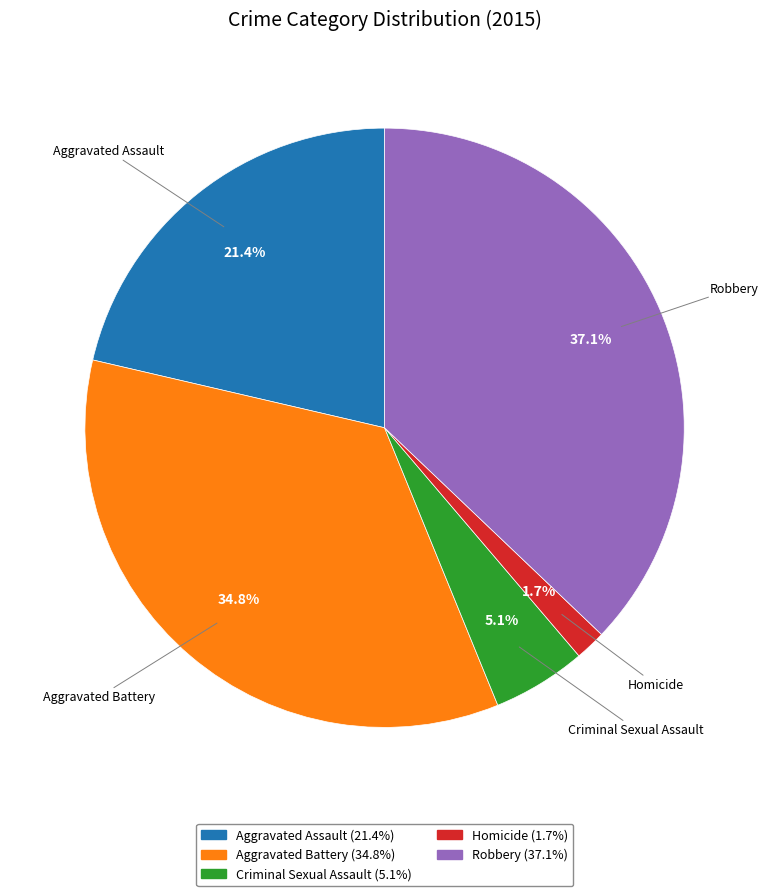

To the nearest percent, what is the difference between the largest and smallest slice percentages?

35%